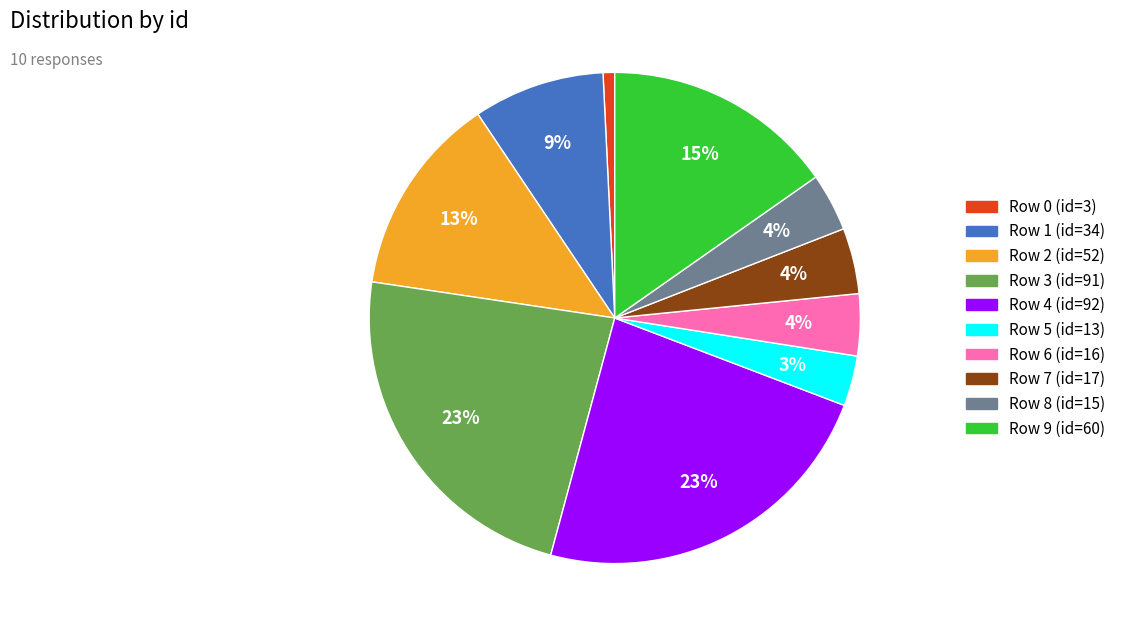

Is there a majority slice in this chart?

No